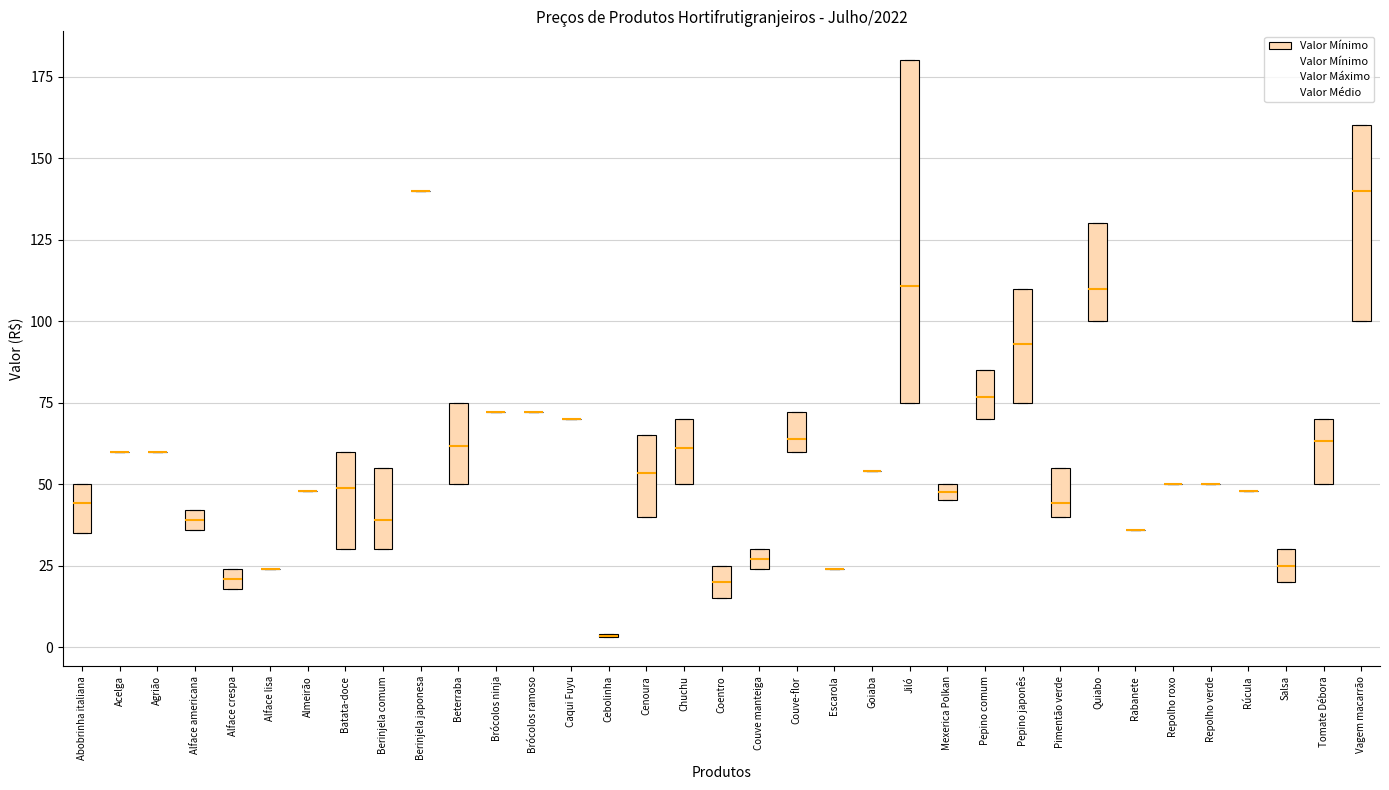

Comparing the boxes themselves (not the whiskers), which one is the tallest?

Jiló